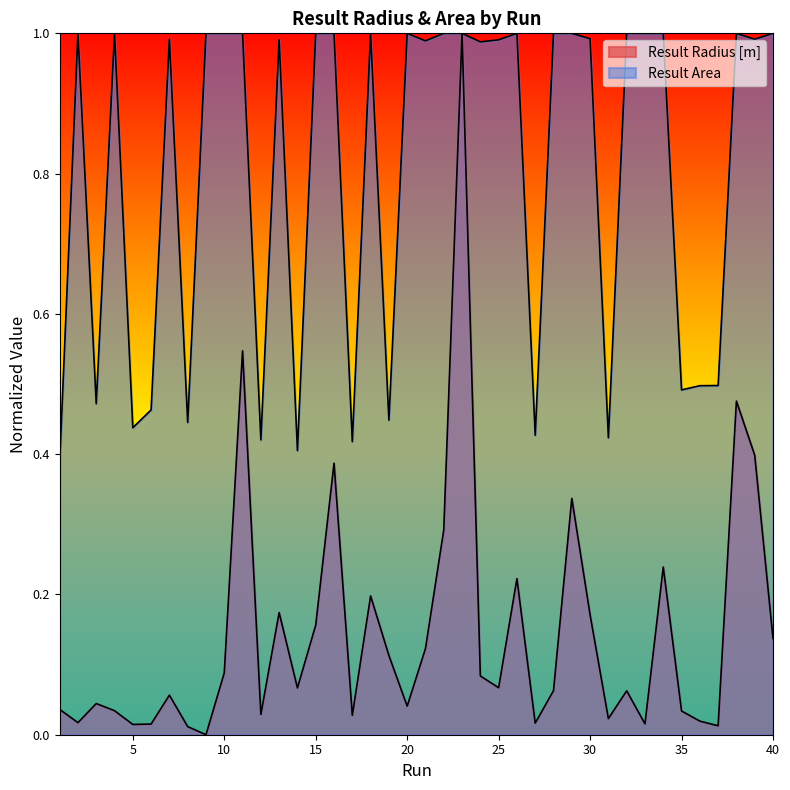

Reading left to right, list all the values displayed in this chart.

Result Radius [m]: 0.0	0.0	0.0	0.0	0.0	0.0	0.1	0.0	0.0	0.1	0.5	0.0	0.2	0.1	0.2	0.4	0.0	0.2	0.1	0.0	0.1	0.3	1.0	0.1	0.1	0.2	0.0	0.1	0.3	0.2	0.0	0.1	0.0	0.2	0.0	0.0	0.0	0.5	0.4	0.1
Result Area: 0.4	1.0	0.5	1.0	0.4	0.5	1.0	0.4	1.0	1.0	1.0	0.4	1.0	0.4	1.0	1.0	0.4	1.0	0.4	1.0	1.0	1.0	1.0	1.0	1.0	1.0	0.4	1.0	1.0	1.0	0.4	1.0	1.0	1.0	0.5	0.5	0.5	1.0	1.0	1.0